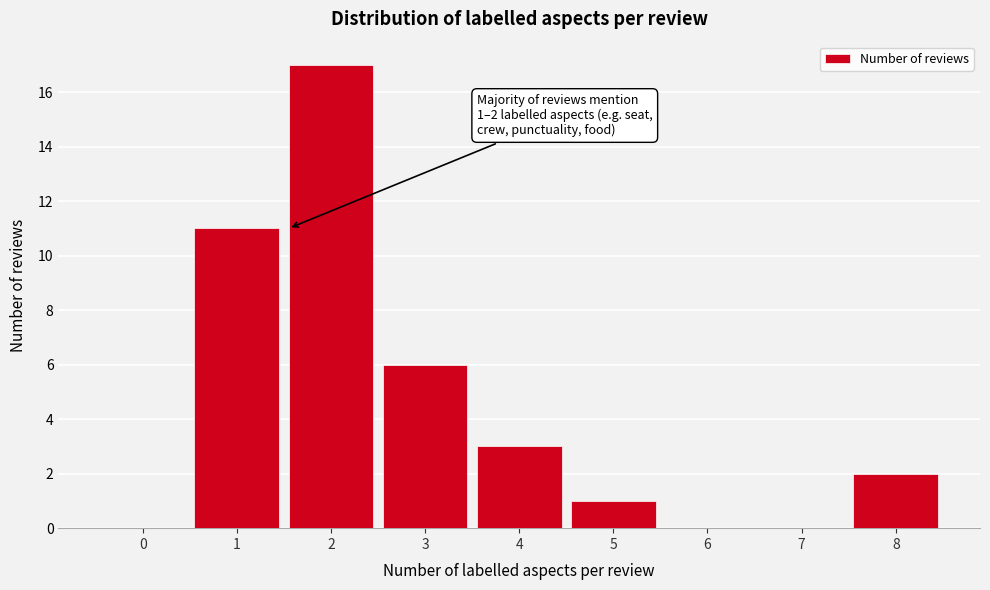

Reading left to right, what are all the values shown in this chart?

0=0	1=11	2=17	3=6	4=3	5=1	6=0	7=0	8=2